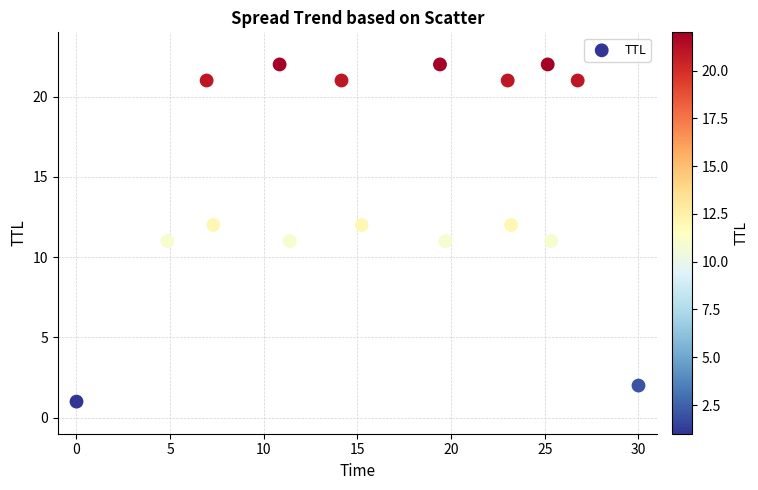

What is the range of Y values (max minus min)?

21